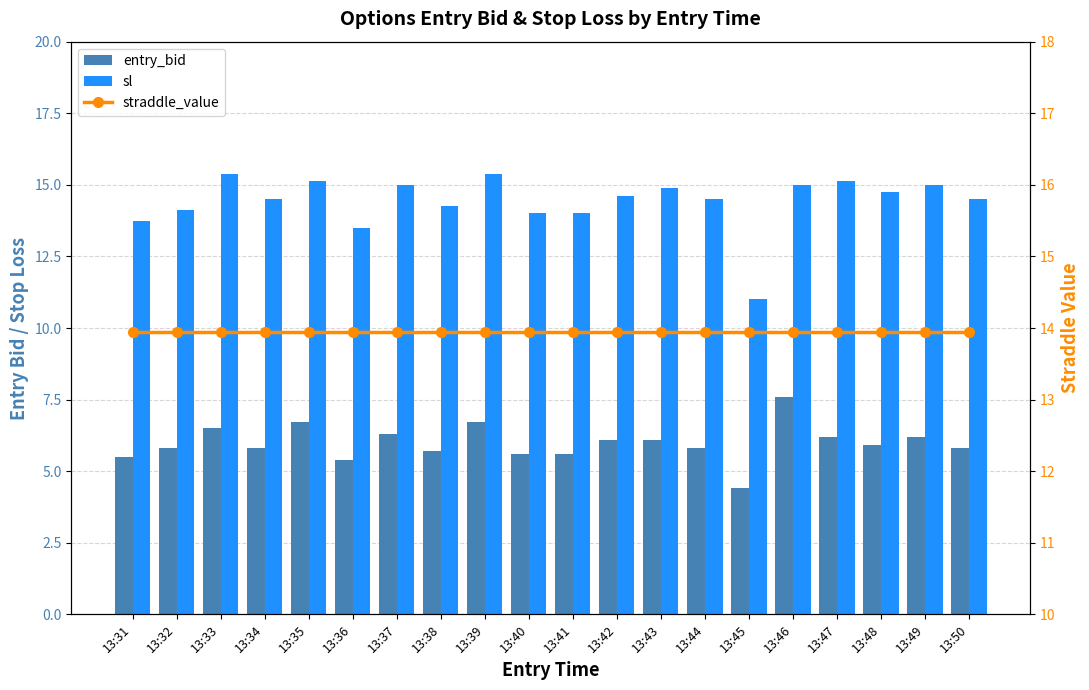

Where is straddle_value nearest to the value 13?

13:31